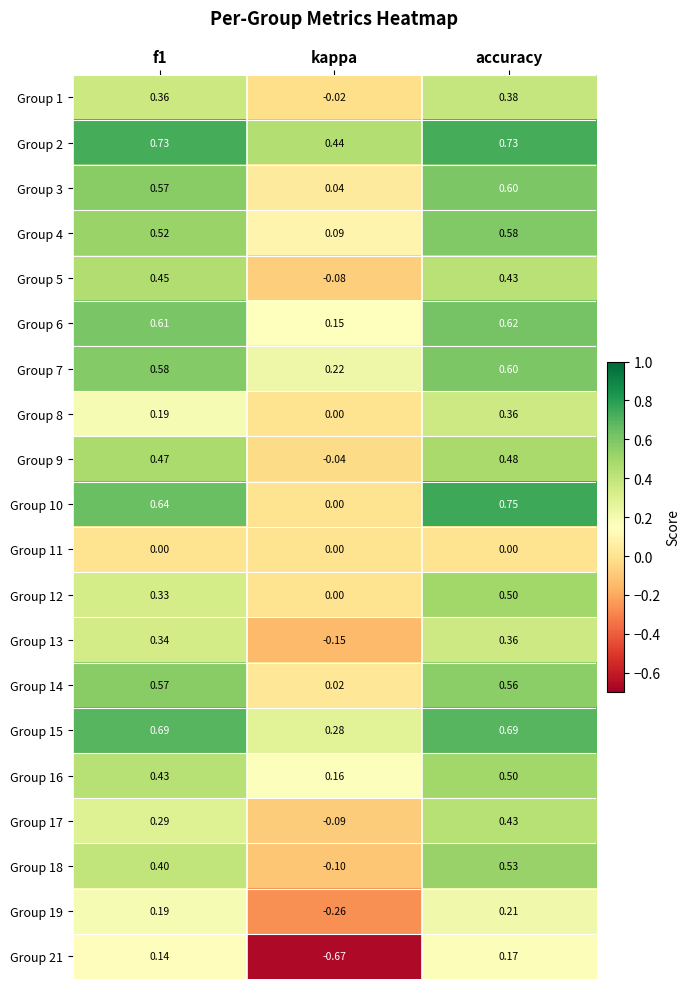

How many categories are shown in the chart?

3